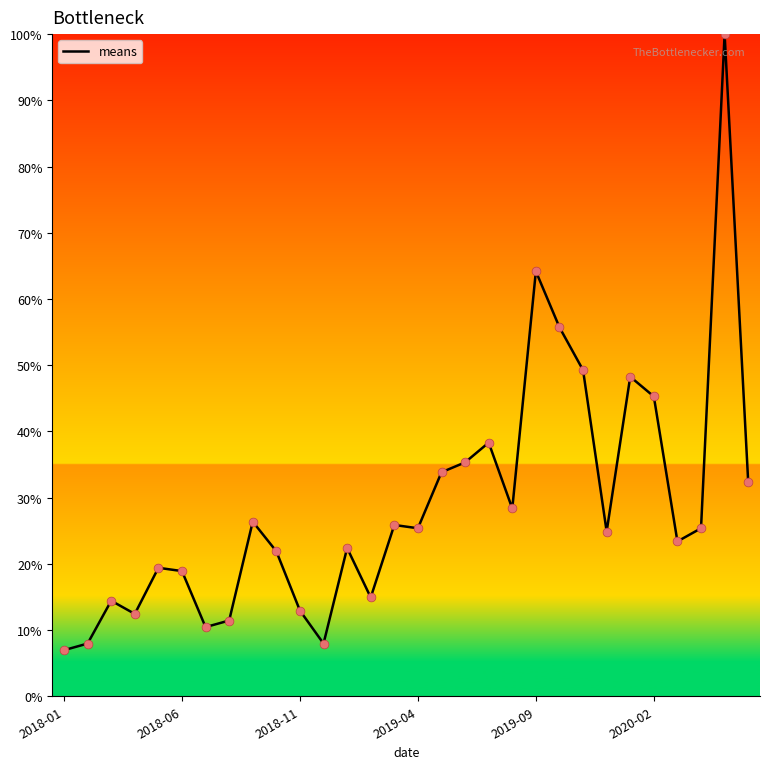

What is the greatest value displayed?

100.0